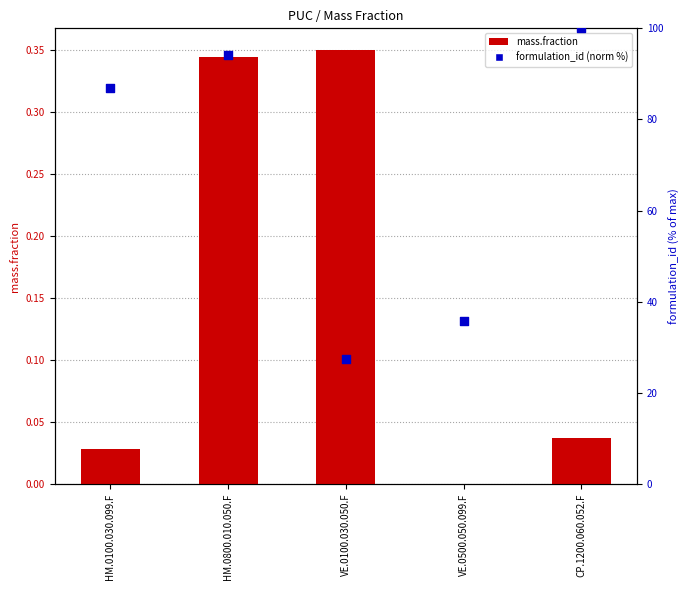

Which series has the largest Y range (max minus min)?

formulation_id (norm %)